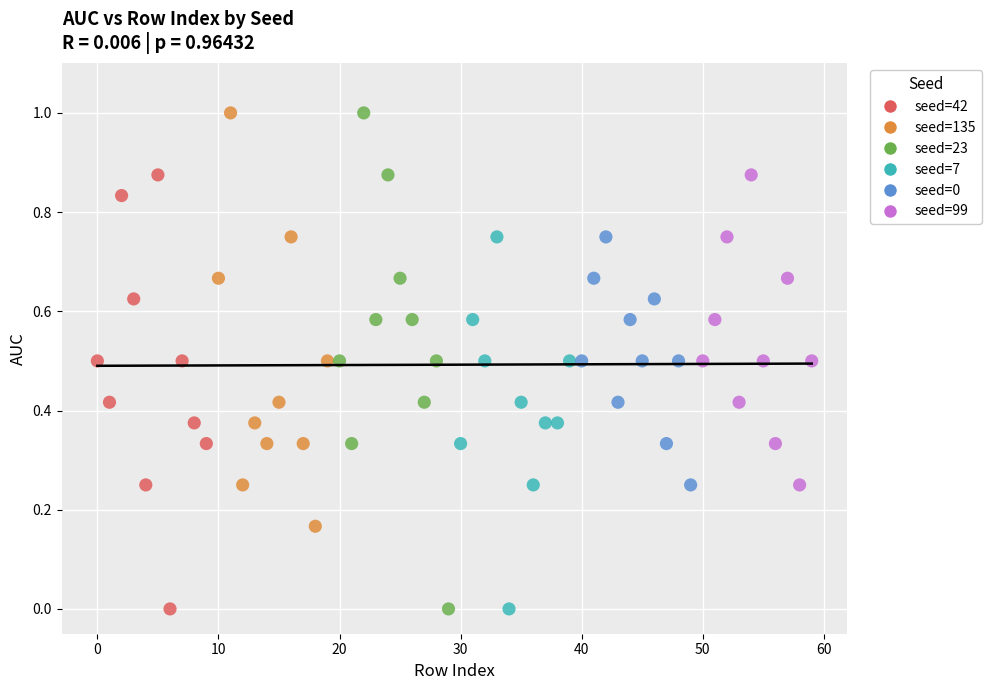

Which series has the widest spread of Y values?

seed=23